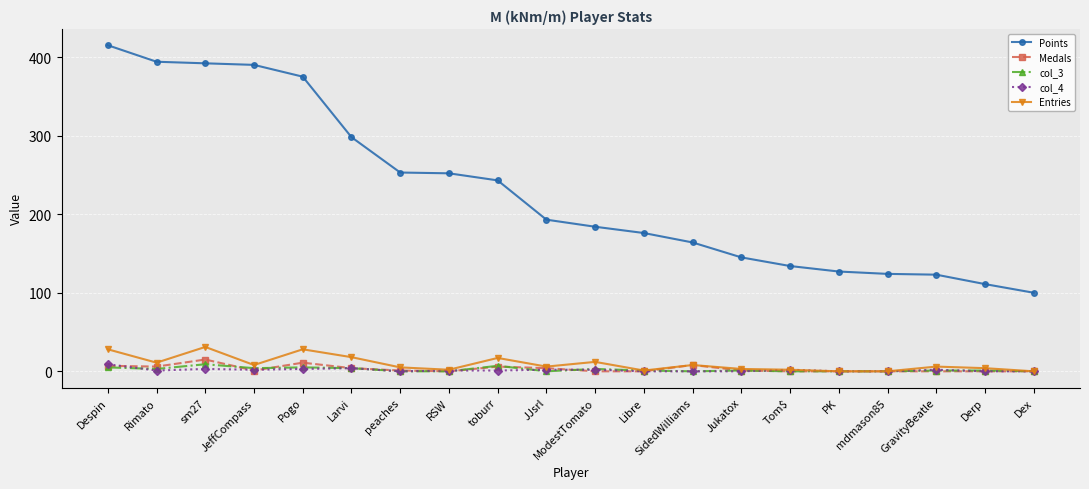

Does the chart have visible grid lines?

Yes